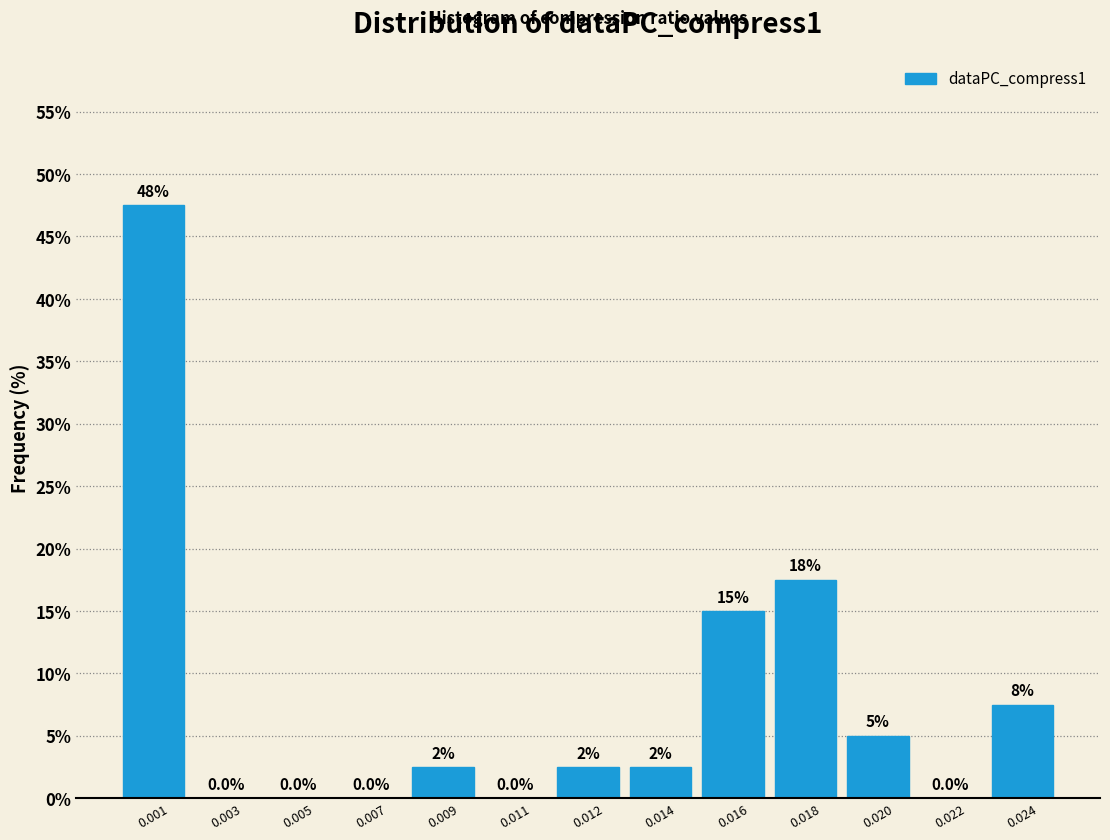

Reading right to left, transcribe all the data shown in this chart.

0.024=7.5	0.022=0.0	0.020=5.0	0.018=17.5	0.016=15.0	0.014=2.5	0.012=2.5	0.011=0.0	0.009=2.5	0.007=0.0	0.005=0.0	0.003=0.0	0.001=47.5